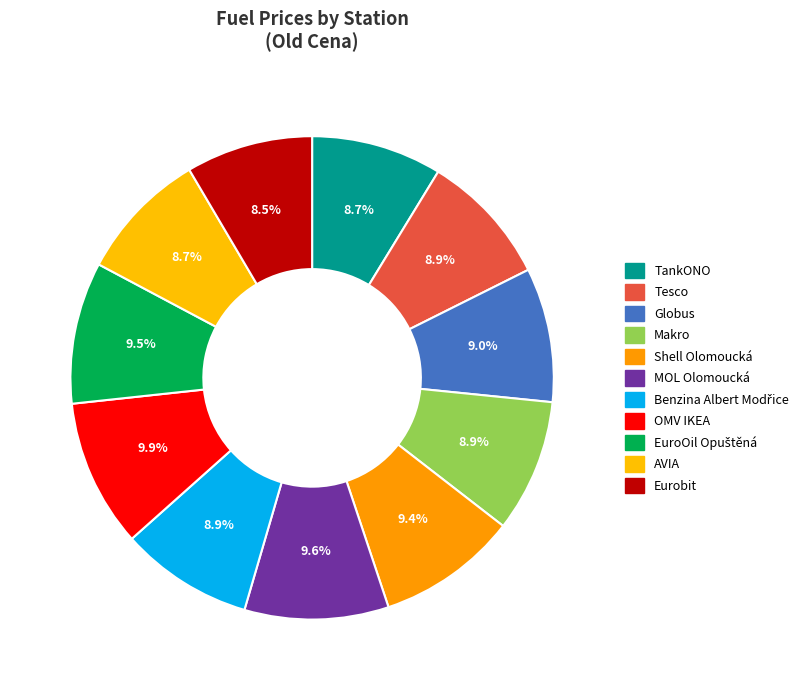

Does MOL Olomoucká account for over 50% of the chart?

No